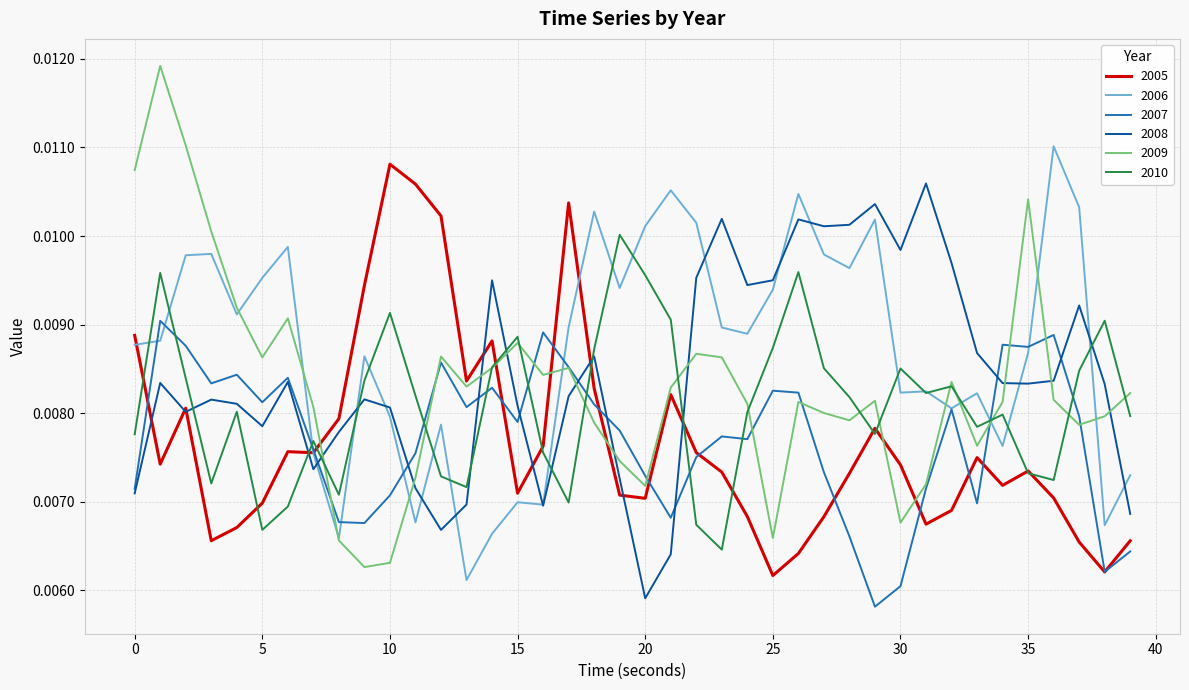

Which series has the largest range (max minus min)?

2009